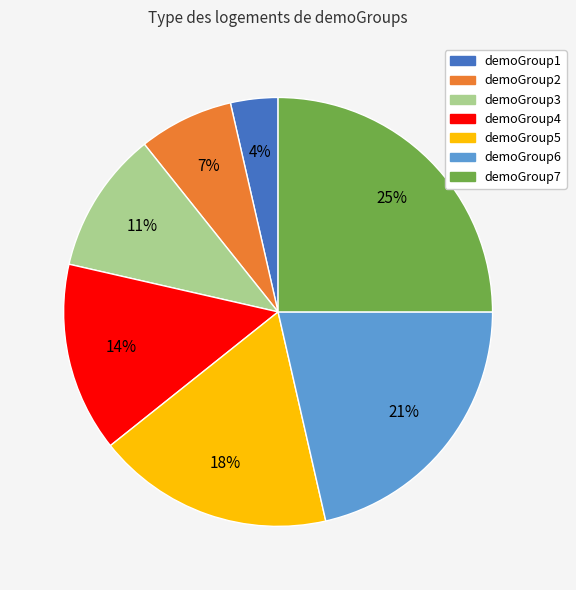

Is the sum of demoGroup5 and demoGroup4 greater than half?

No